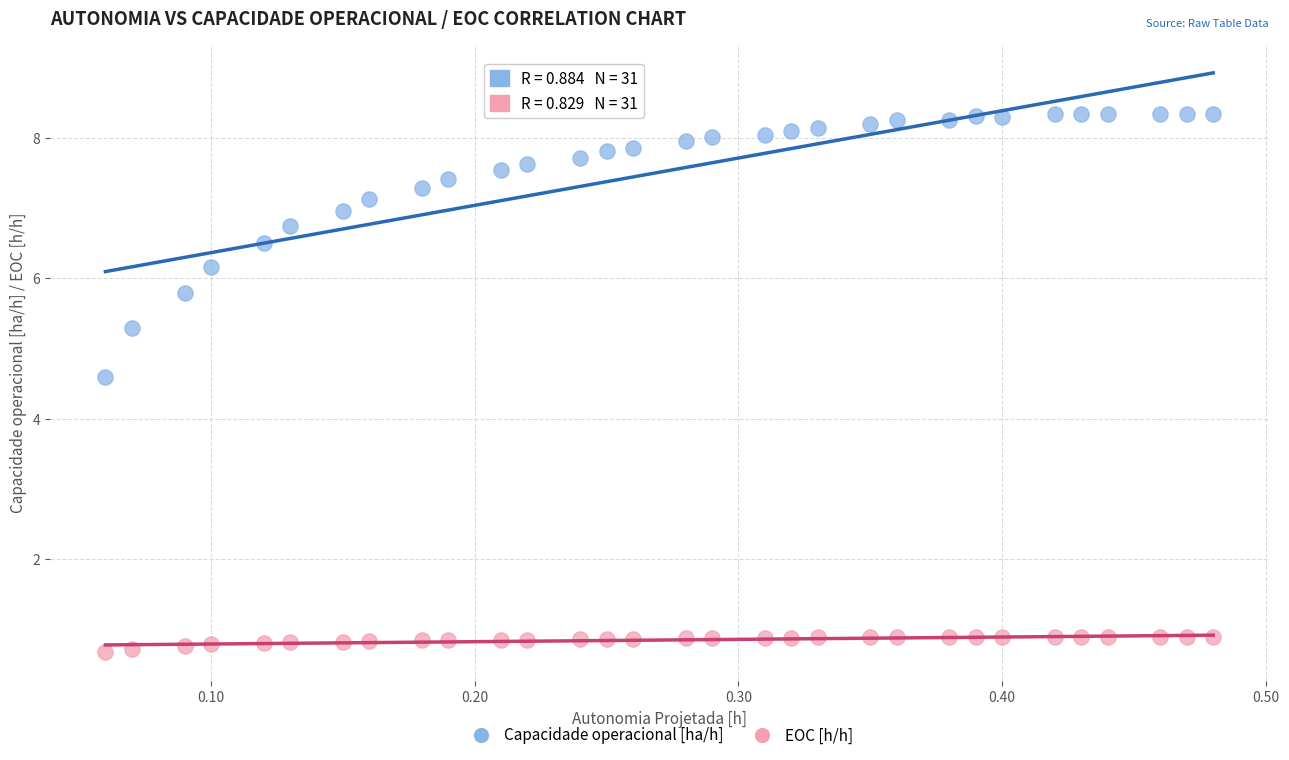

Across all data points, what is the range of Y values (max minus min)?

7.7